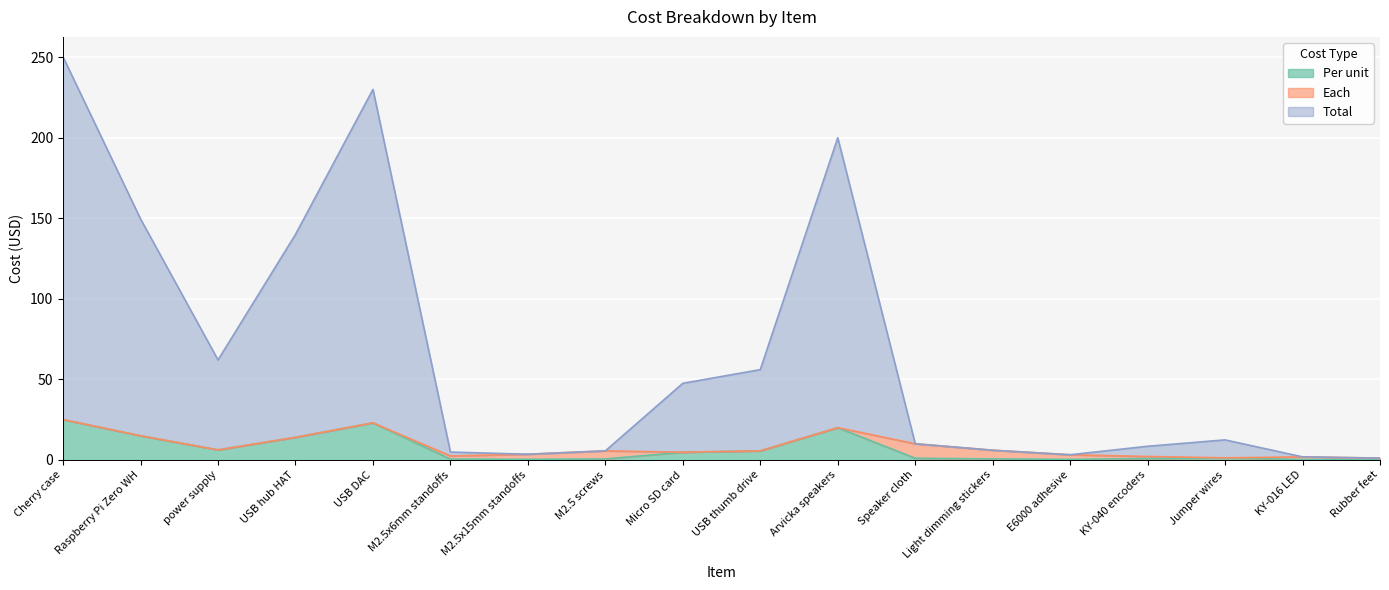

True or false: Total and Each cross at least once.

False